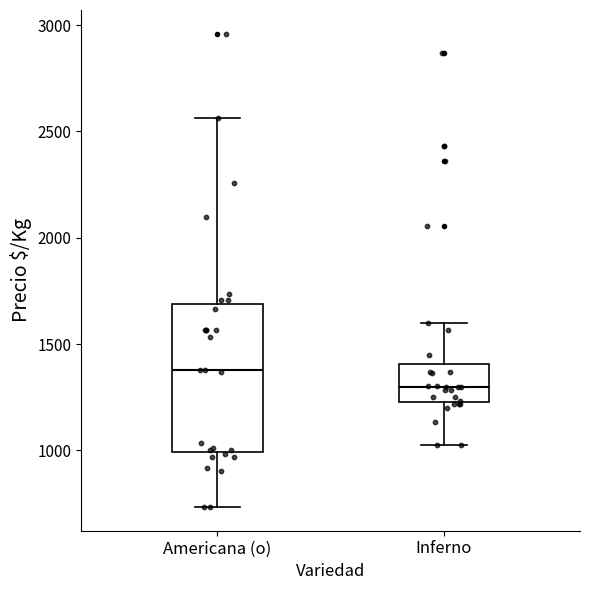

Reading left to right, read every box against the y-axis: the position of its median line, the range the box covers, and the ends of its whiskers. The values are not printed on the chart, so give them approximately, as read against the axis.

Americana (o): median 1400, box 1000 to 1700, whiskers 750 to 2550
Inferno: median 1300, box 1250 to 1400, whiskers 1050 to 1600